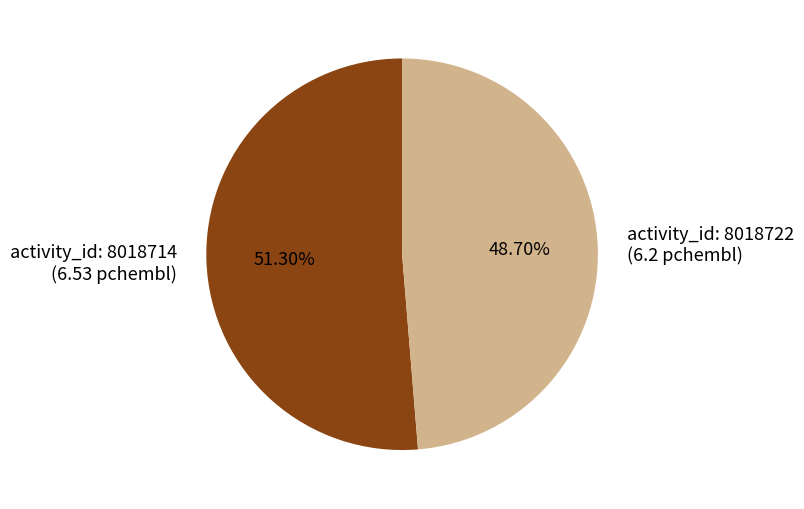

Does any single category account for the majority?

Yes